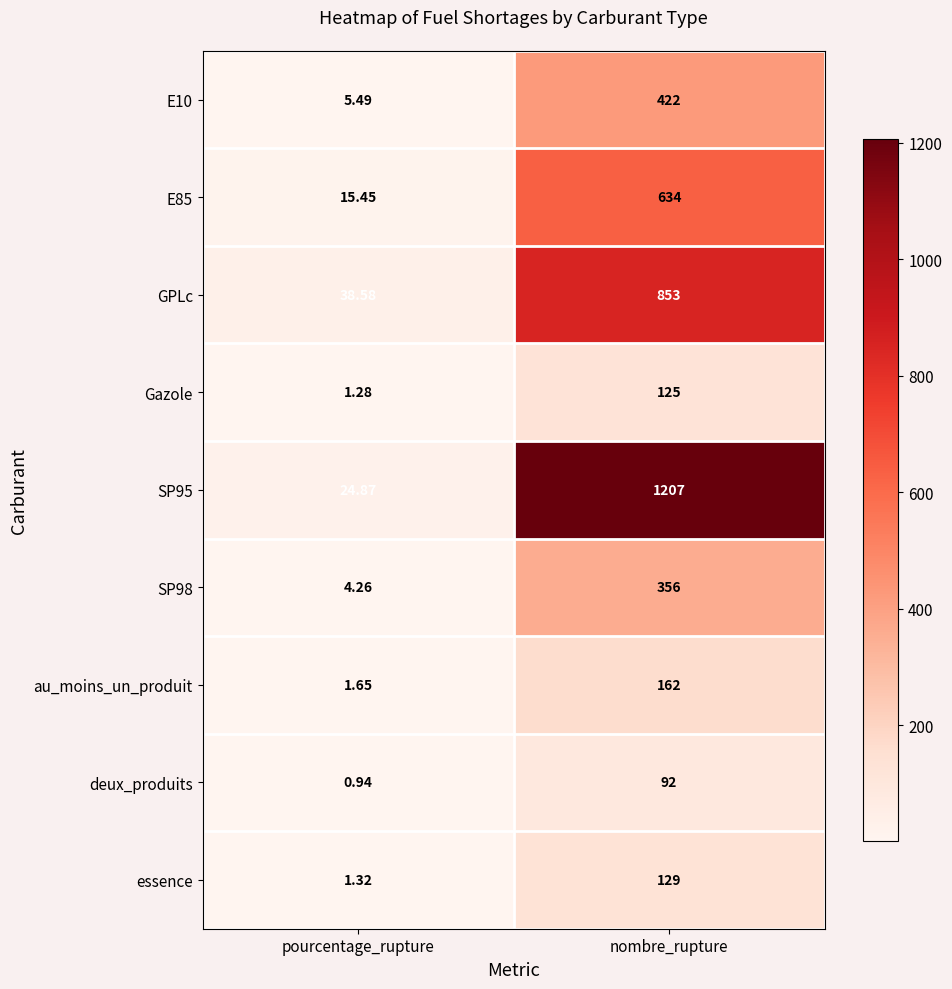

Rank the categories by E10 value from highest to lowest.

nombre_rupture, pourcentage_rupture